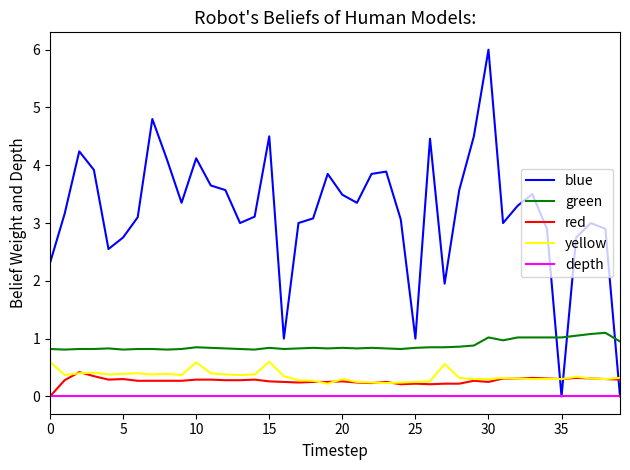

What is the sum of all blue values?

127.6